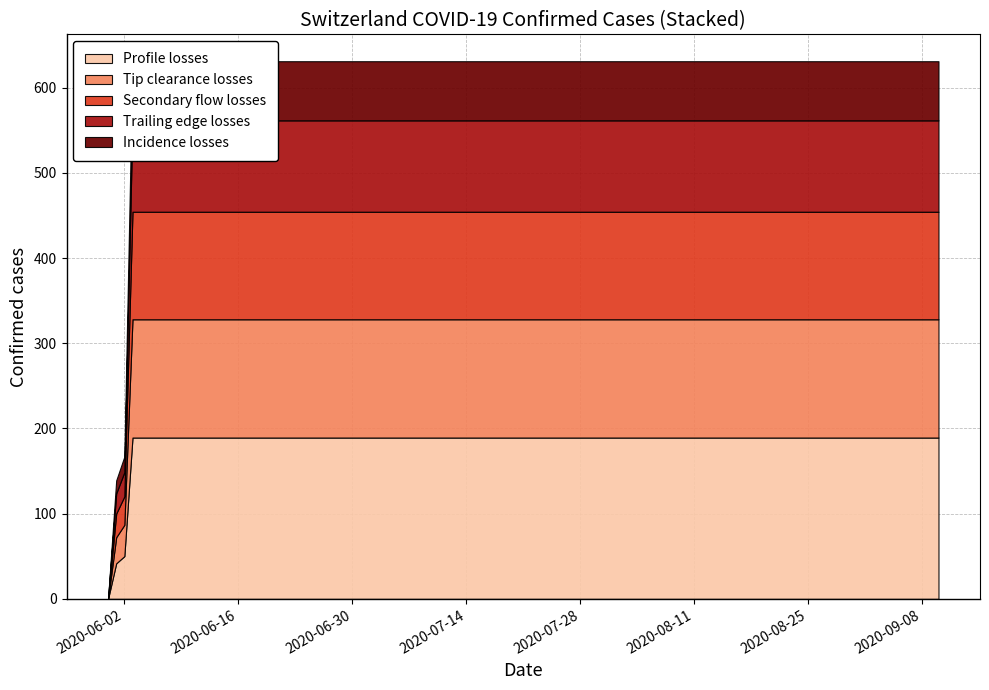

Which category has the lowest value across all series?

2020-05-31